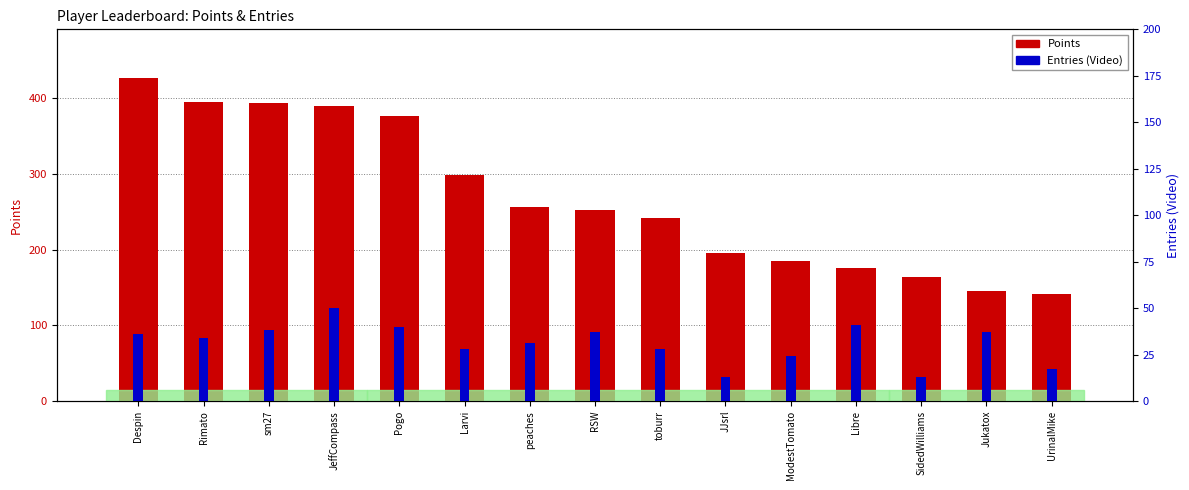

What are all the series names shown in the legend?

Points, Entries